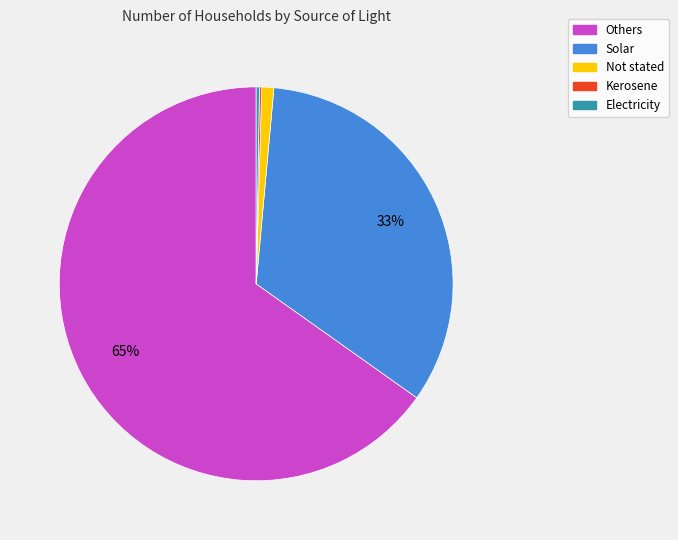

To the nearest percent, what is the average slice percentage?

20%